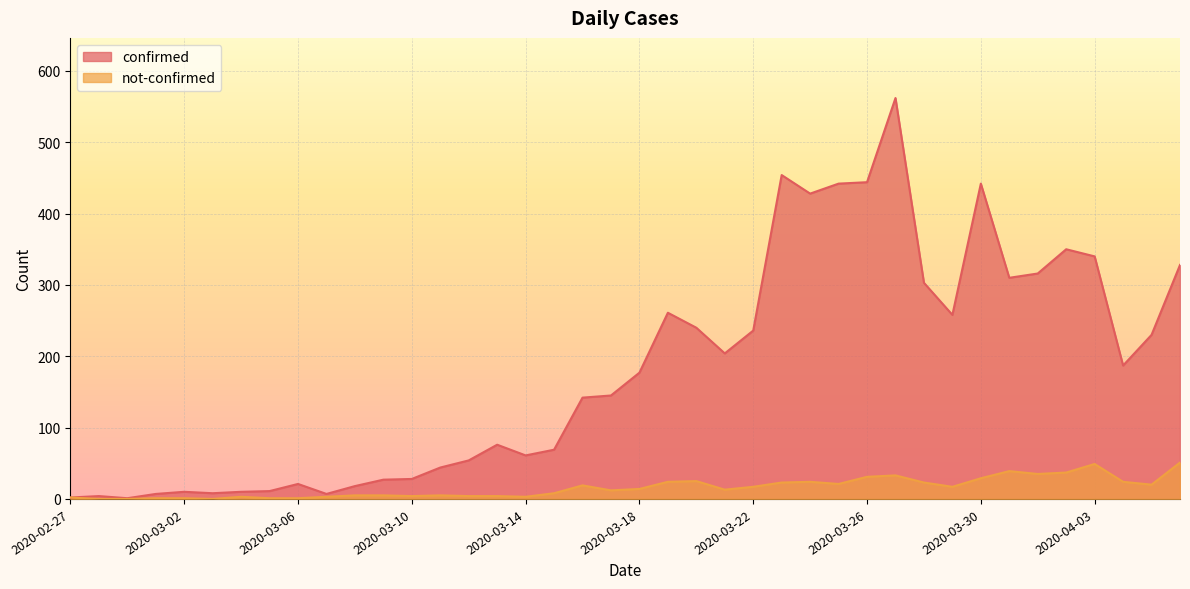

List the series in order of their overall mean, highest first.

confirmed, not-confirmed